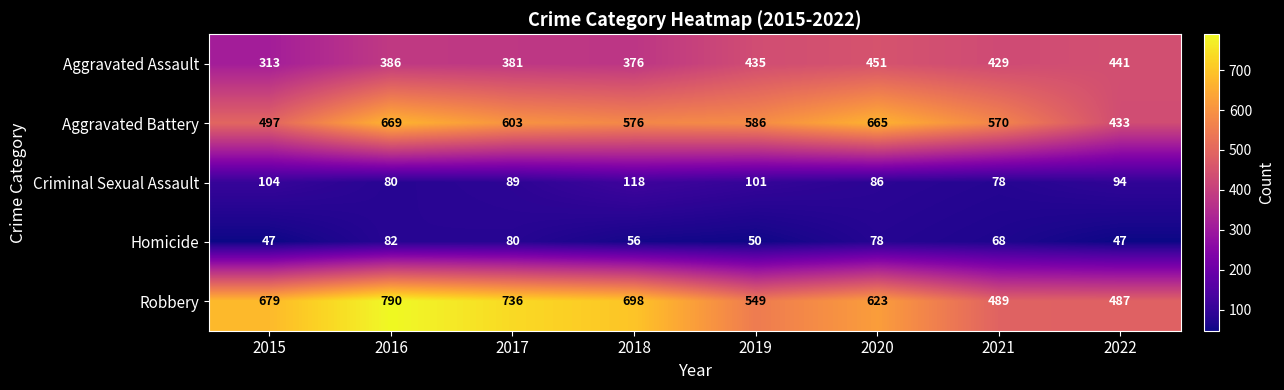

Where is Criminal Sexual Assault nearest to the value 98?

2019